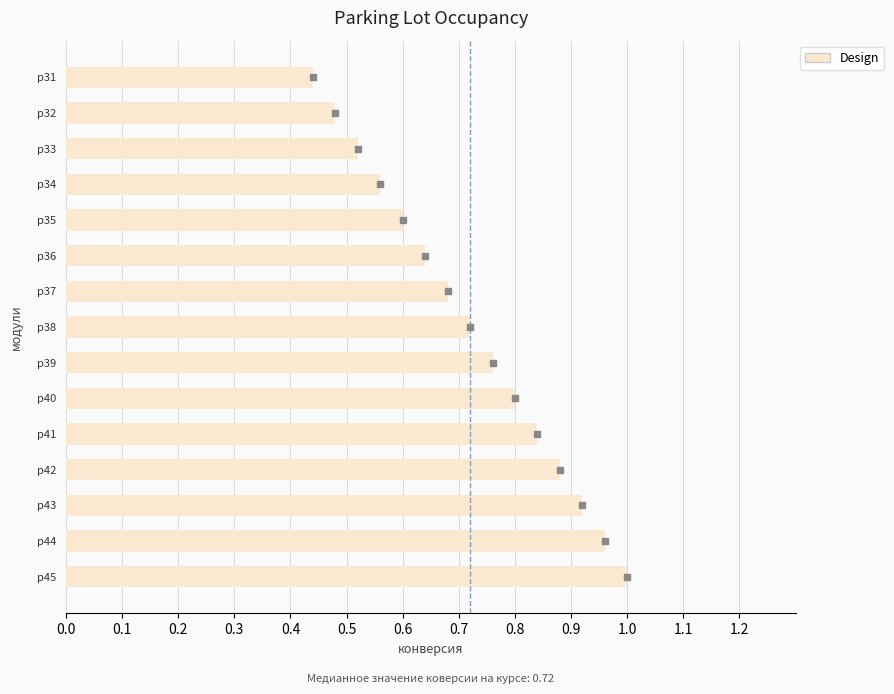

Which has a higher value, p45 or p31?

p45